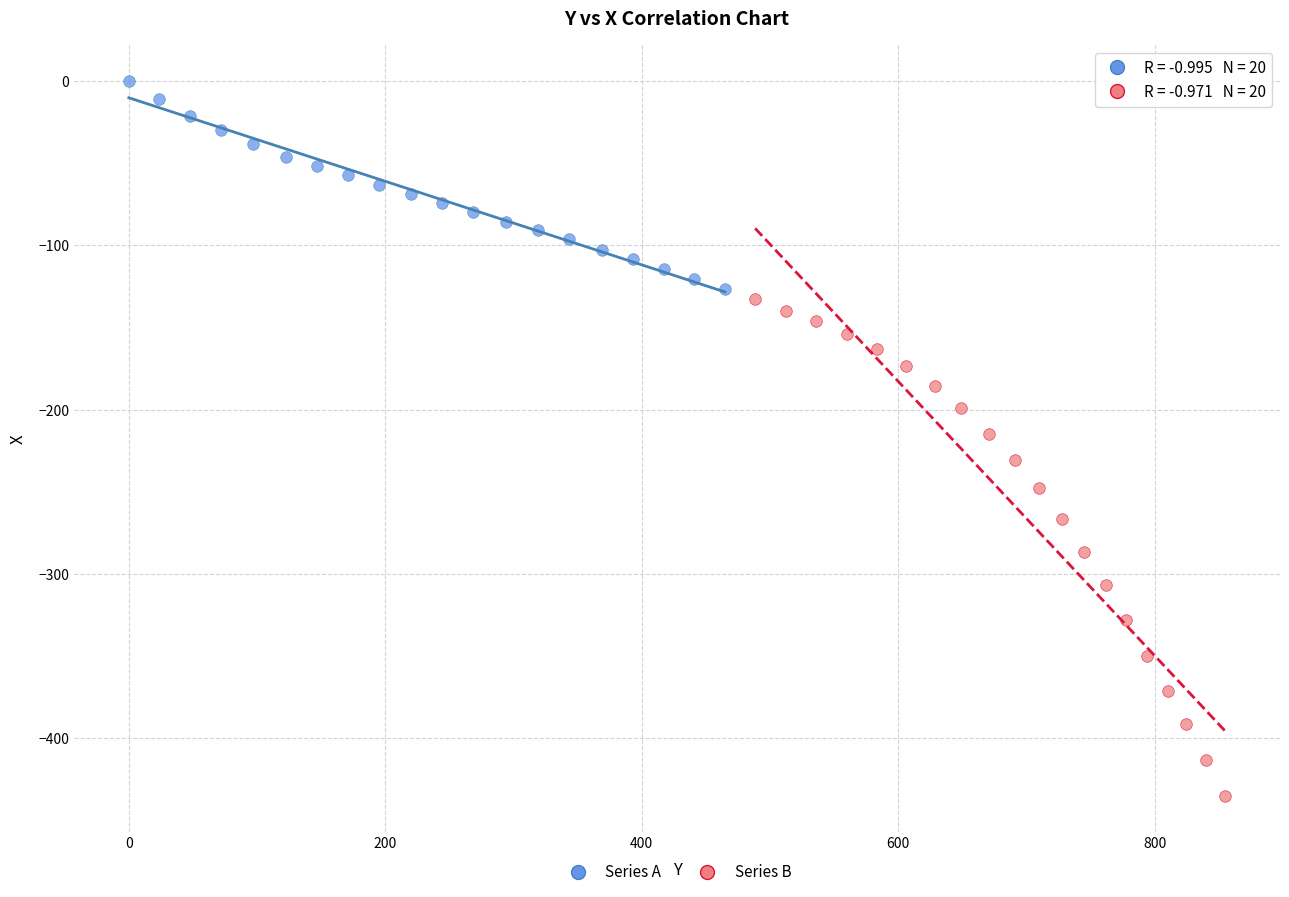

Which series reaches the minimum Y coordinate?

Series B